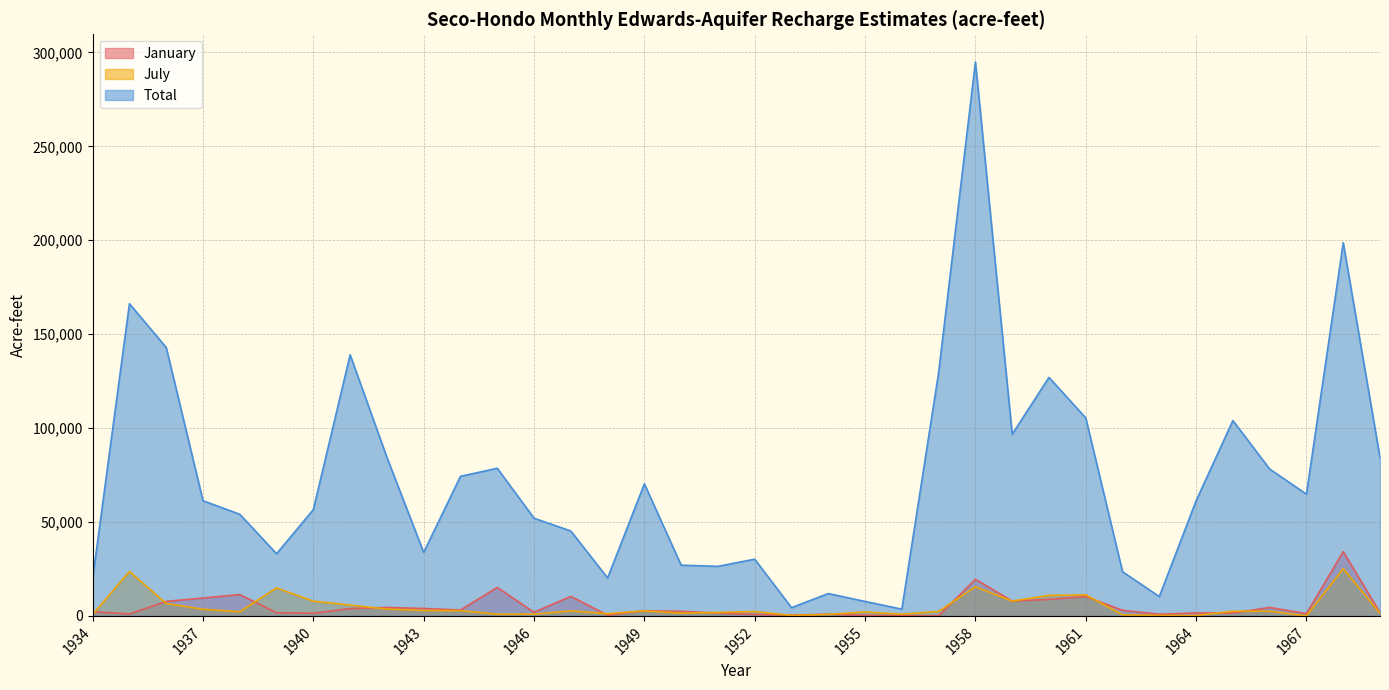

At which category is the sum across all series the highest?

1958